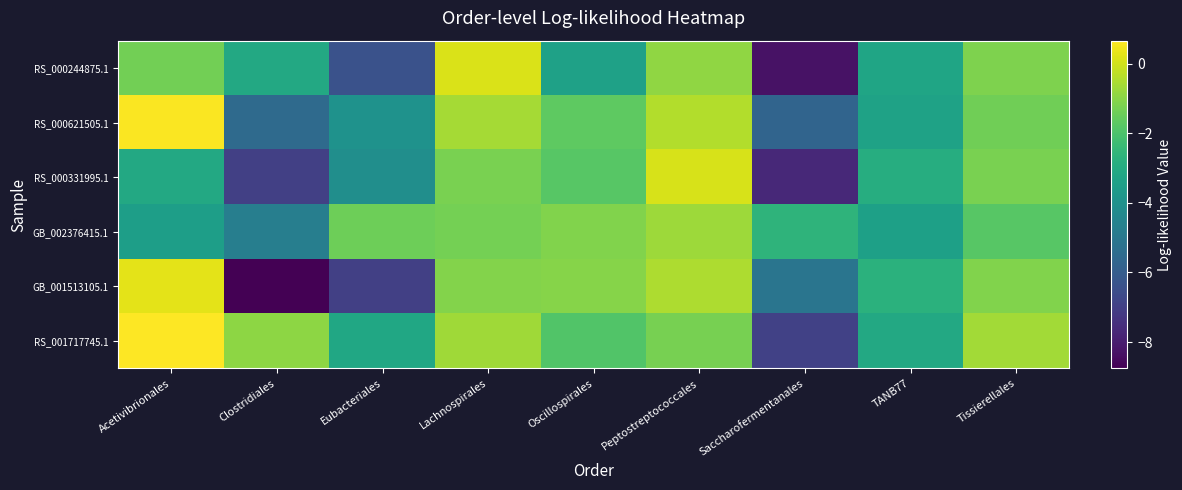

Which label corresponds to the largest value in the chart?

Acetivibrionales